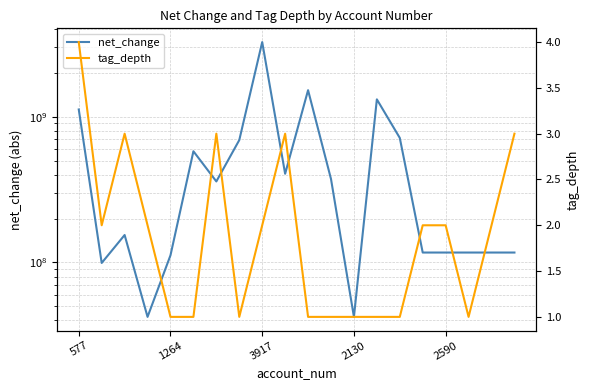

At which category does the chart reach its minimum across all series?

1264